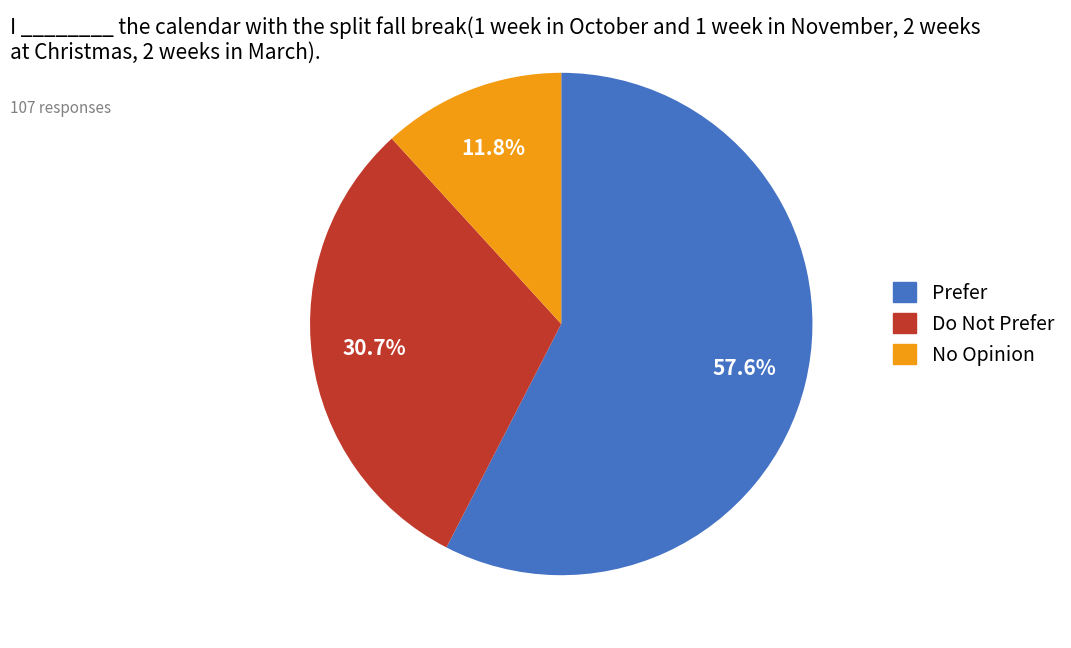

Which has a higher value, No Opinion or Do Not Prefer?

Do Not Prefer